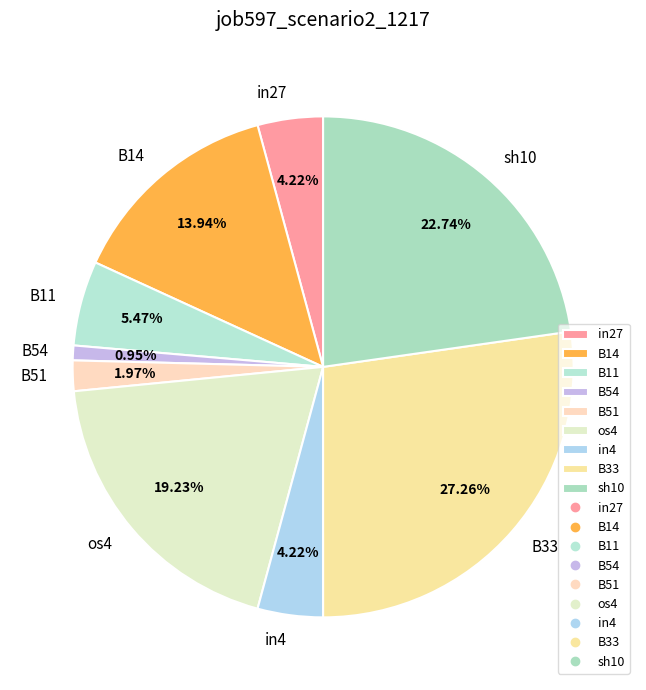

True or false: B14 accounts for 14% of the total.

True